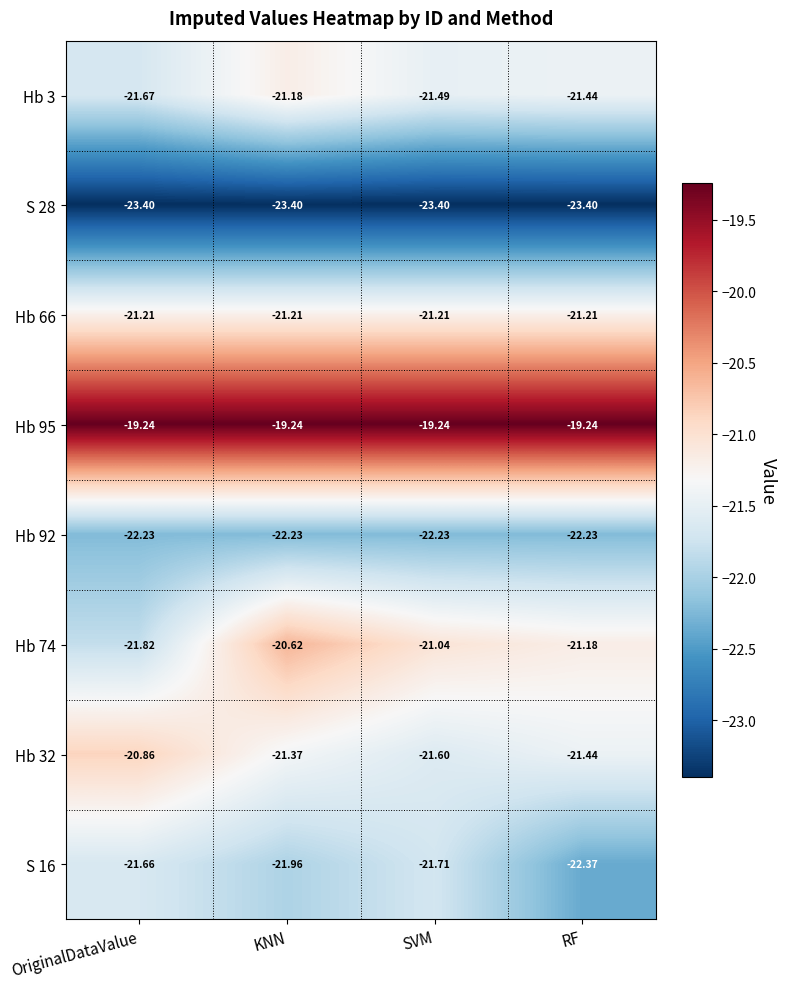

Count the number of categories in the chart.

4